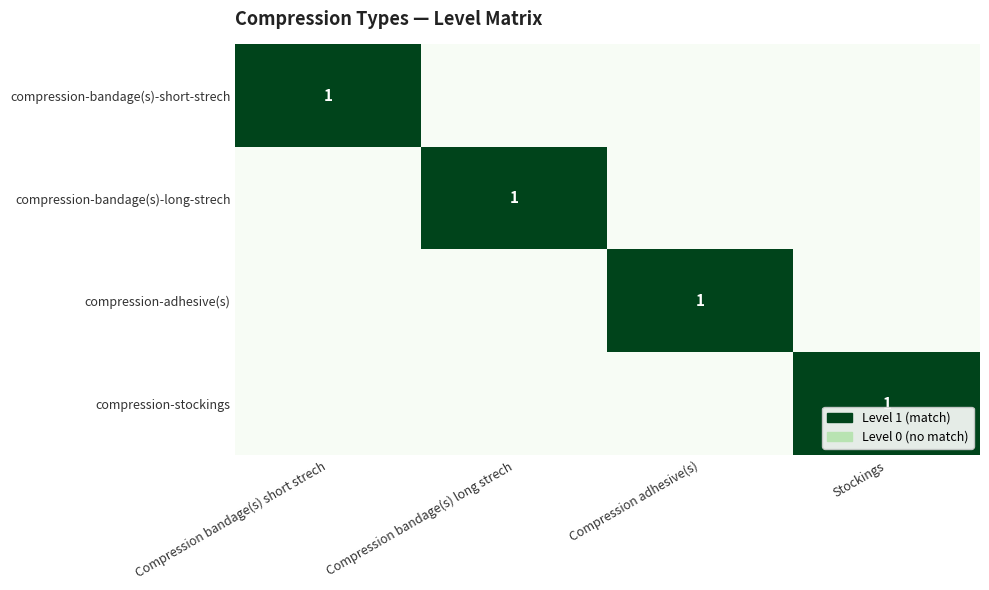

Where is compression-bandage(s)-short-strech nearest to the value 0?

Compression bandage(s) long strech